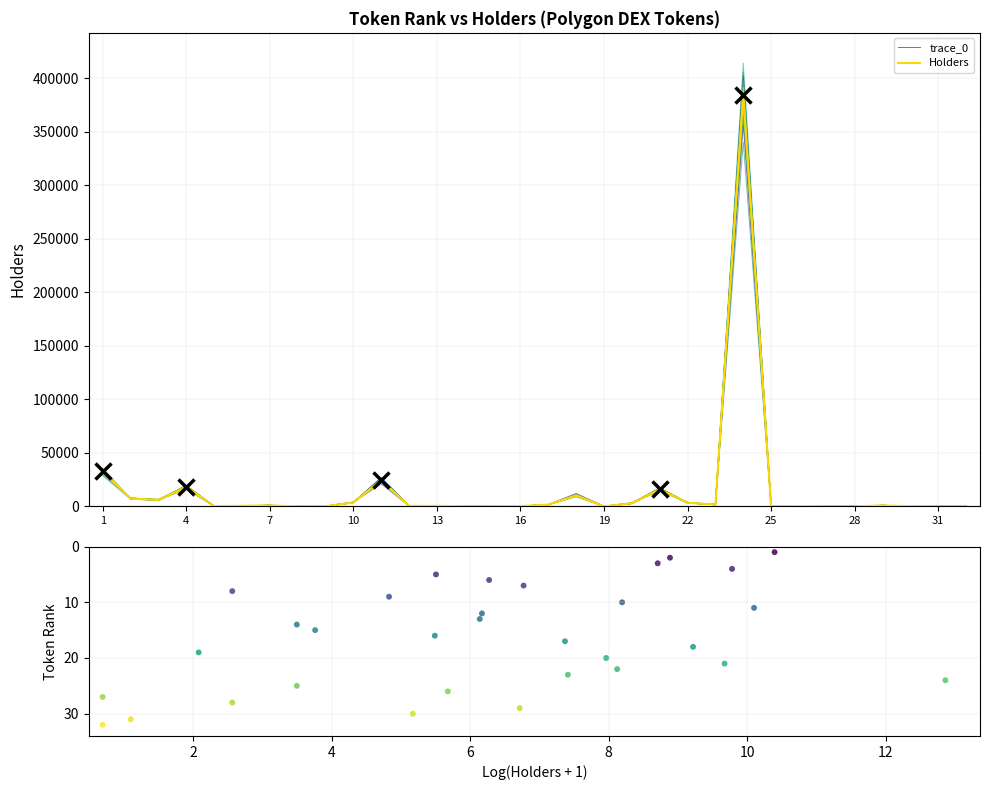

What is the maximum value for trace_0?

357154.1